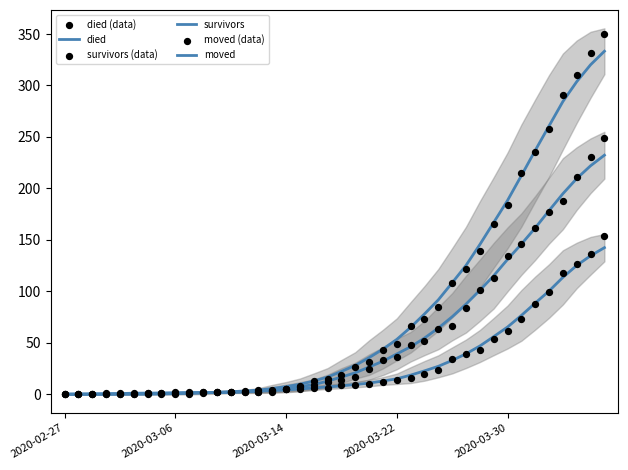

Is the value of moved (data) at 14 greater than the value of survivors (data) at 5?

Yes